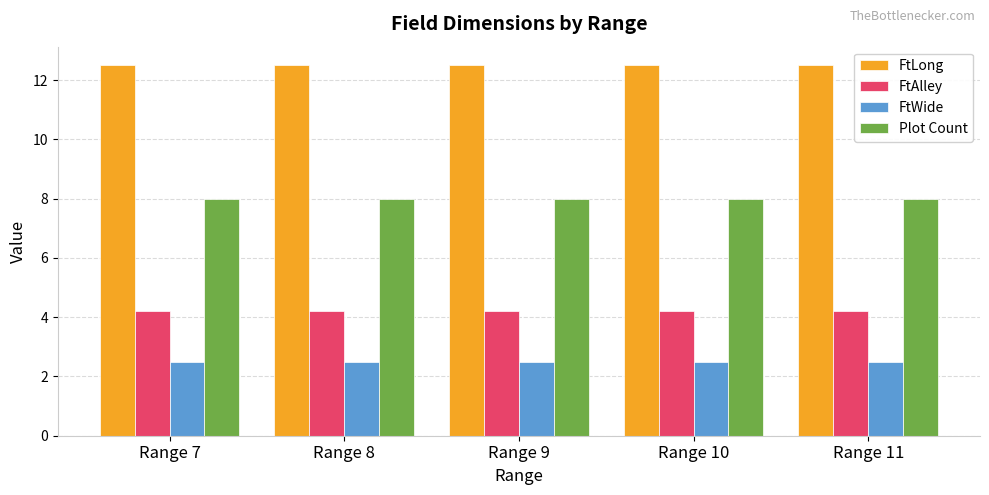

Rank the series by their average value, from lowest to highest.

FtWide, FtAlley, Plot Count, FtLong